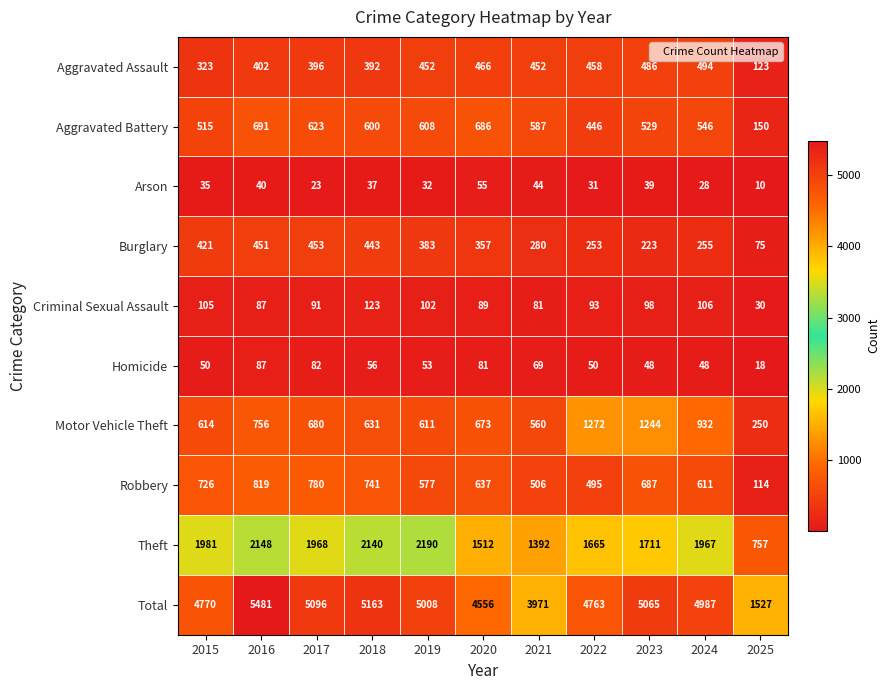

What value does the Robbery series have at 2023, to the nearest 50?

700